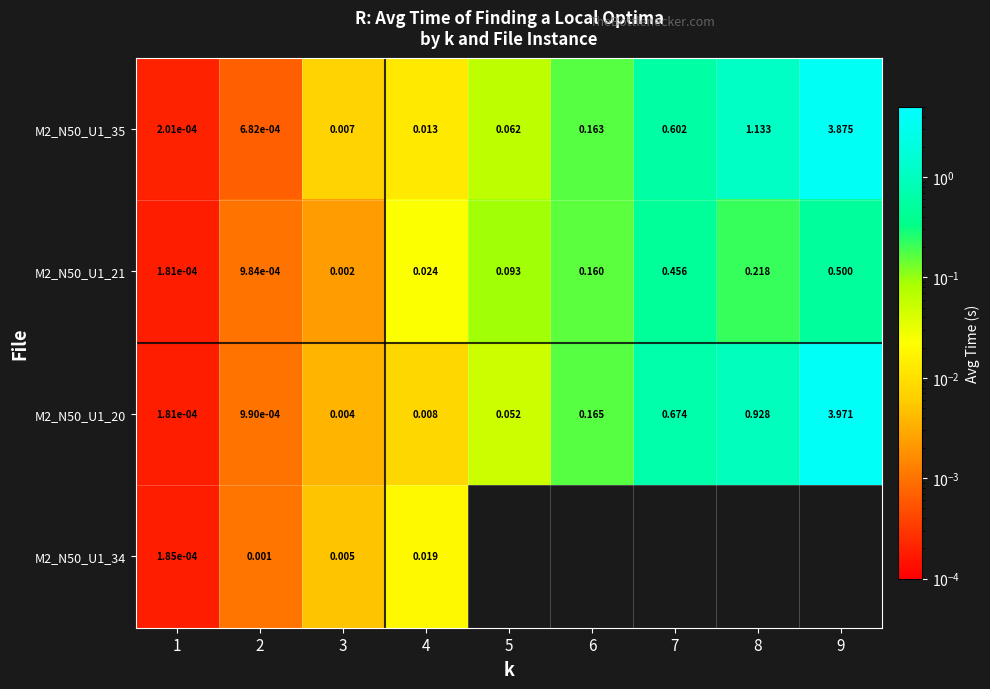

List the series in order of their peak value, highest first.

M2_N50_U1_20, M2_N50_U1_35, M2_N50_U1_21, M2_N50_U1_34